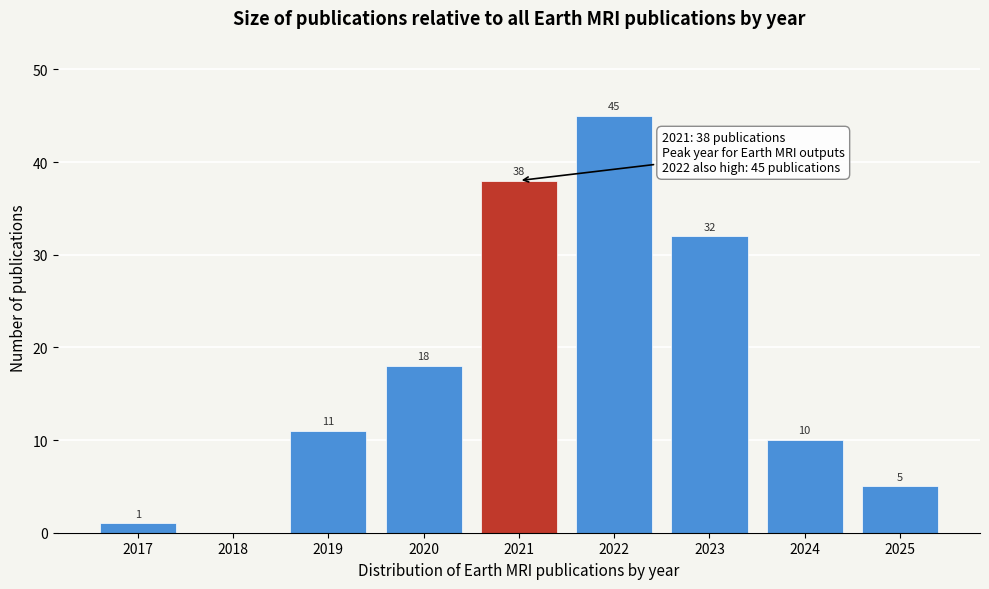

Reading right to left, extract all data points from this chart.

2025=5	2024=10	2023=32	2022=45	2021=38	2020=18	2019=11	2018=0	2017=1